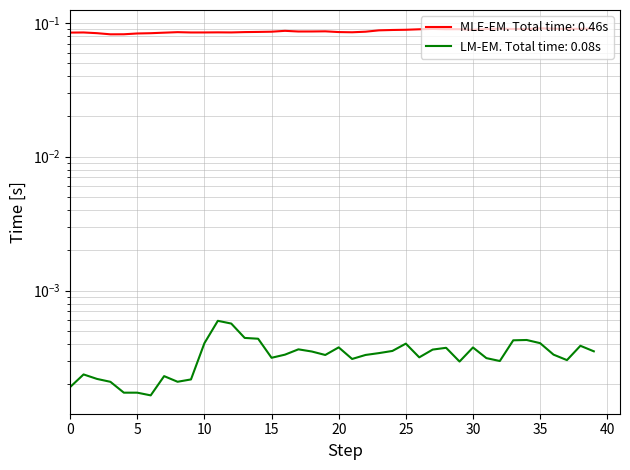

What is the value of the 32nd point from the left?

0.1